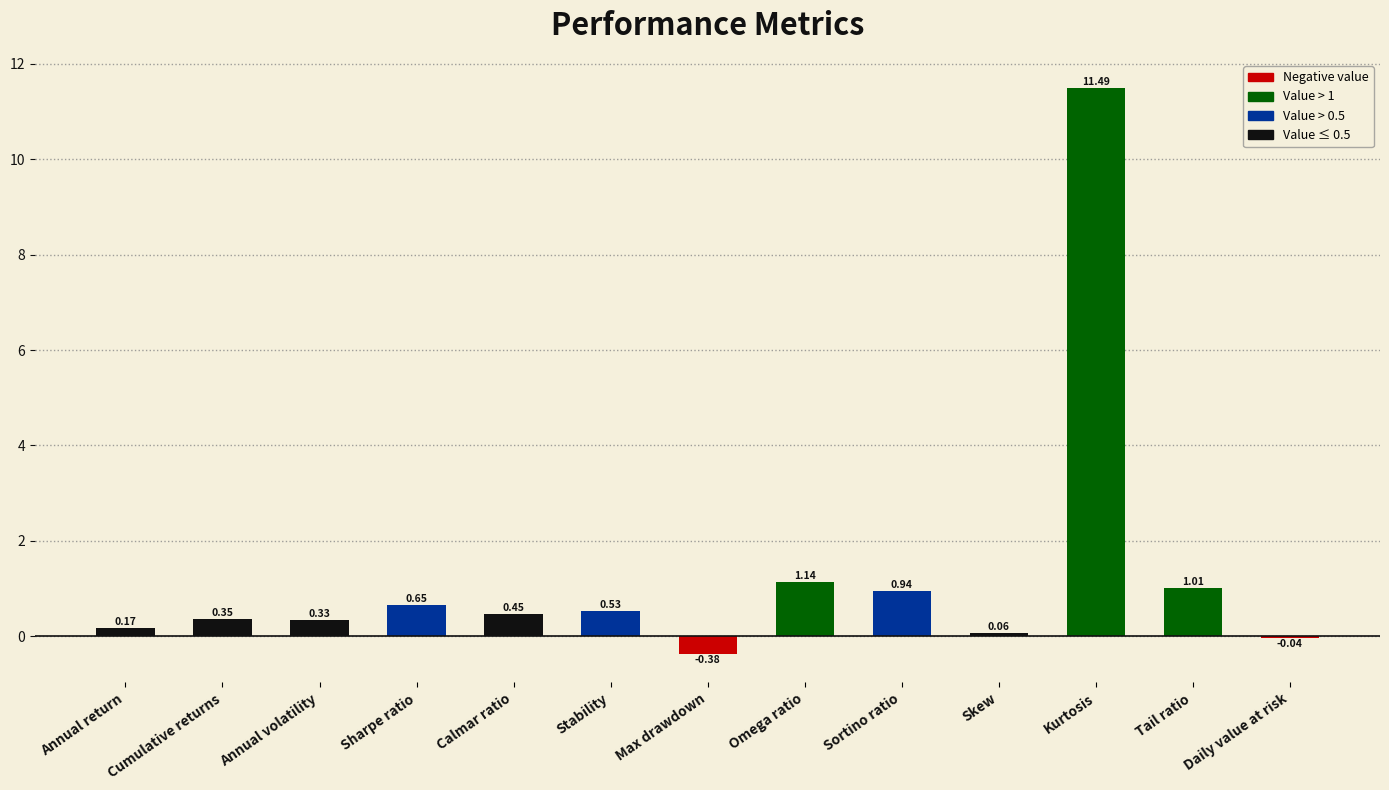

What is the sum of the values at Tail ratio and Calmar ratio?

1.5